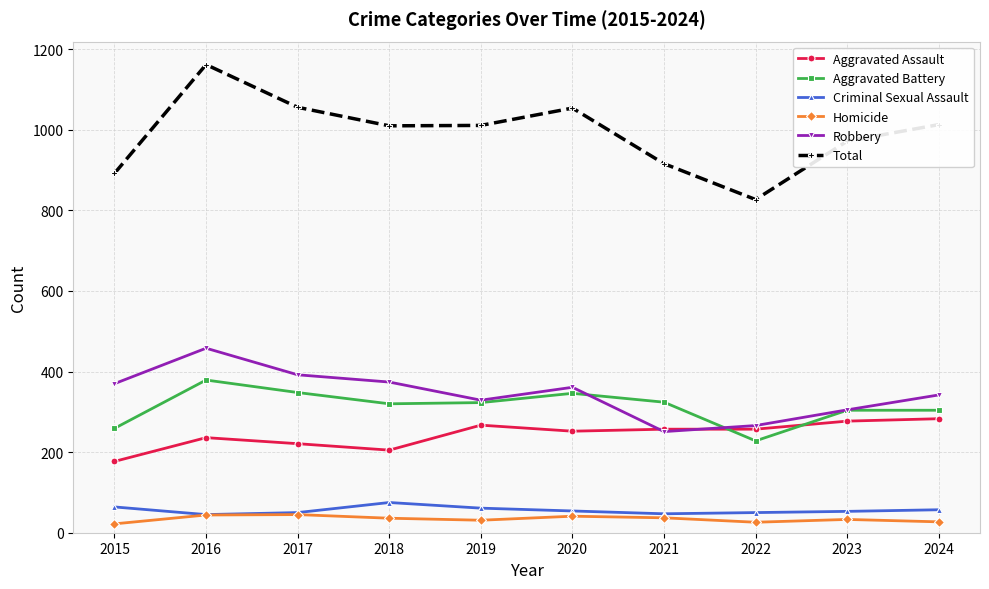

How many values in the Total series are below 1011?

5